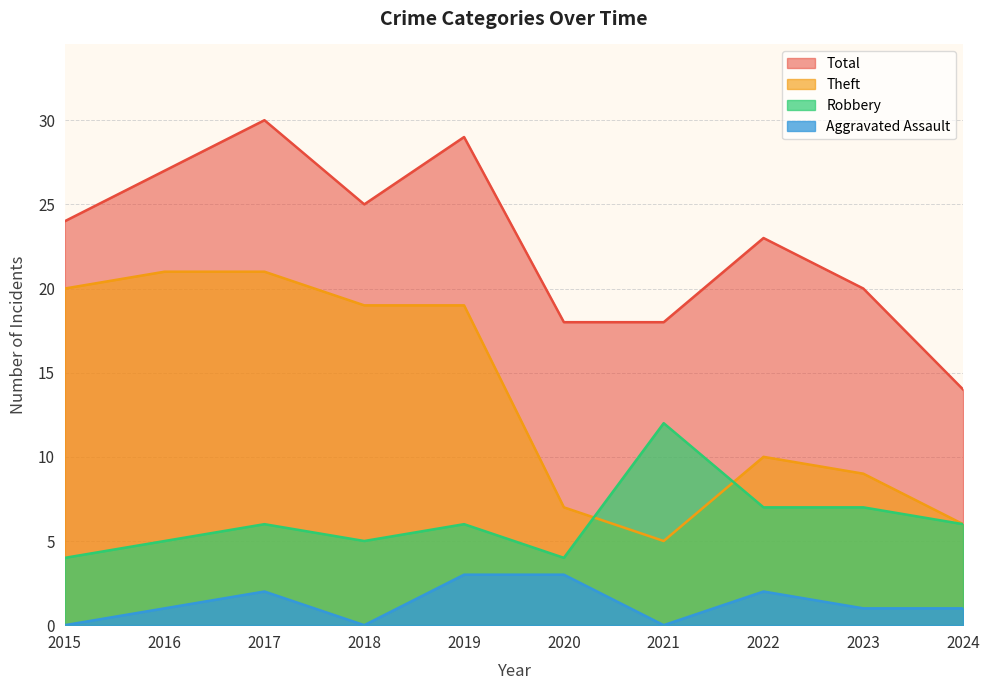

Which series changed the most between 2018 and 2019?

Total